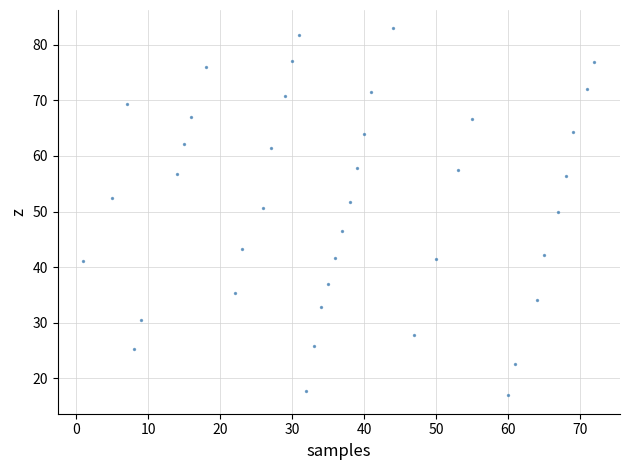

What is the range of Y values (max minus min)?

66.1